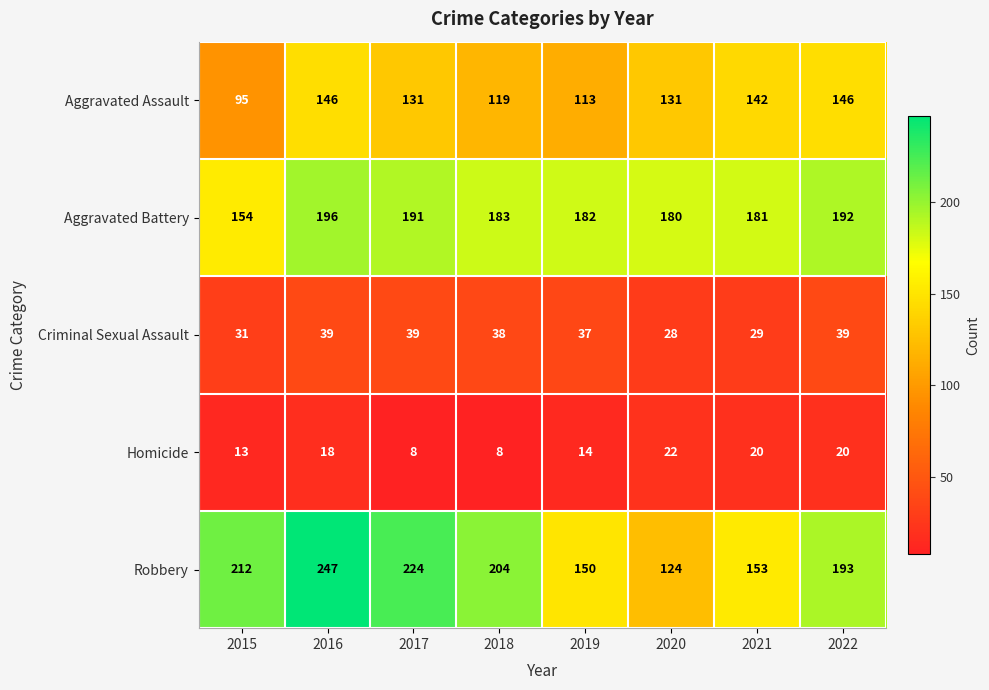

Count the number of data series in this chart.

5